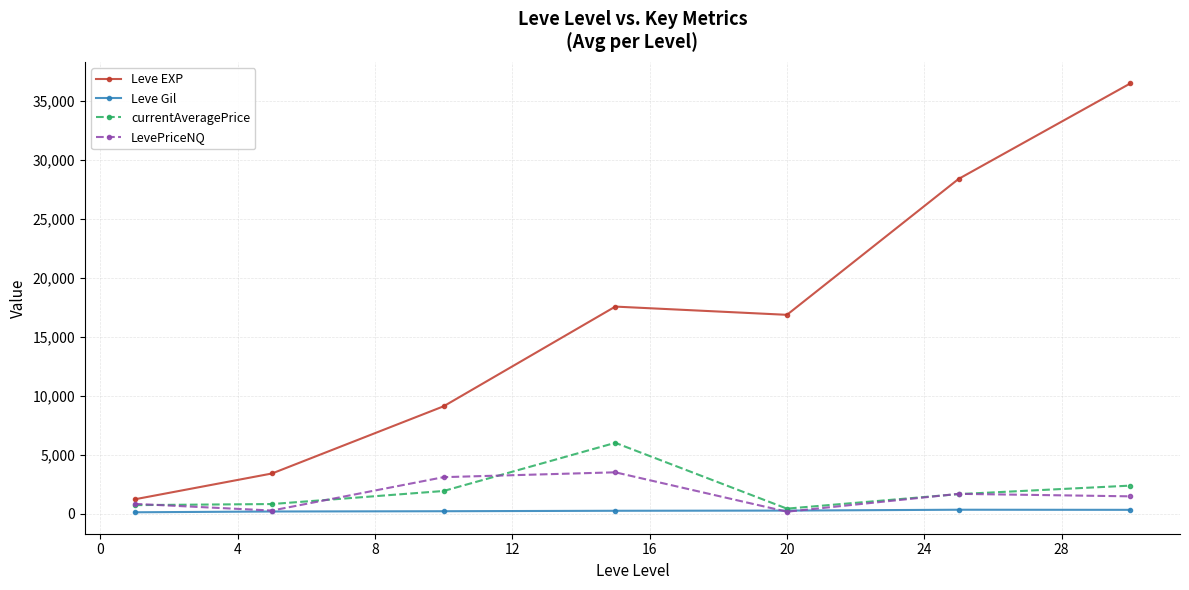

Which series has the widest spread of values?

Leve EXP